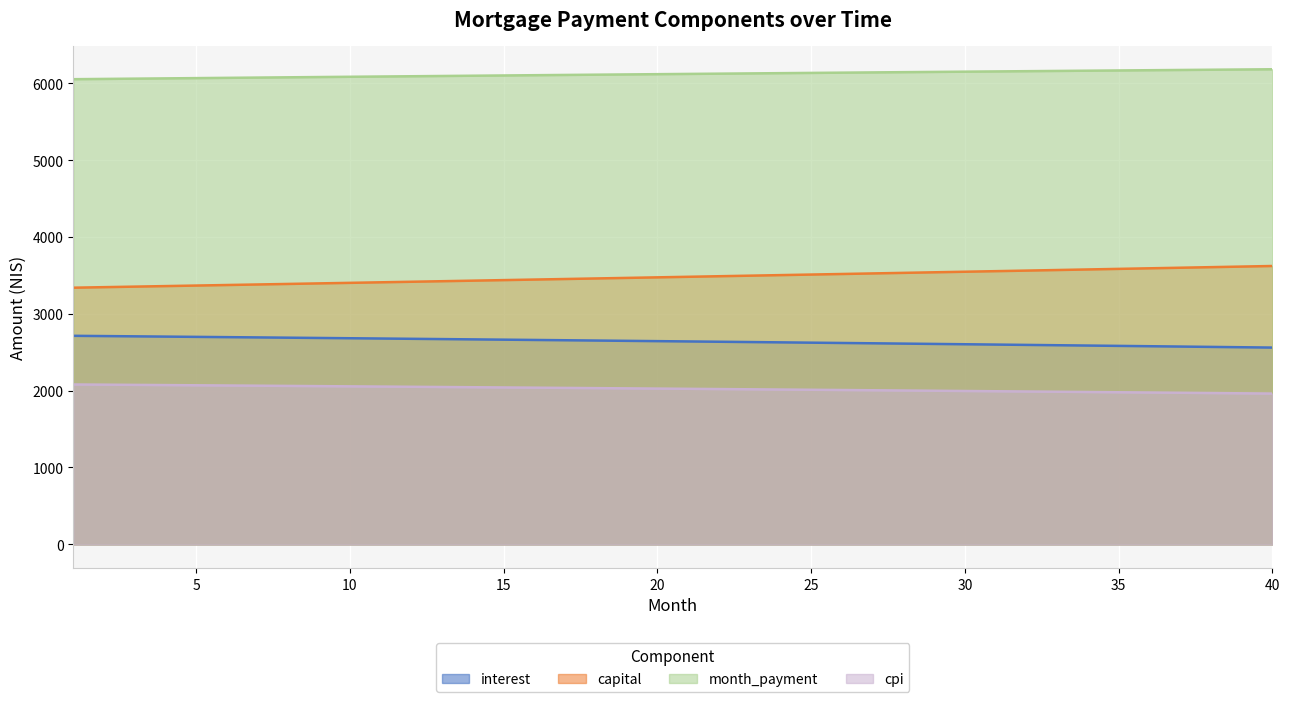

What is the lowest value of the capital series?

3340.3